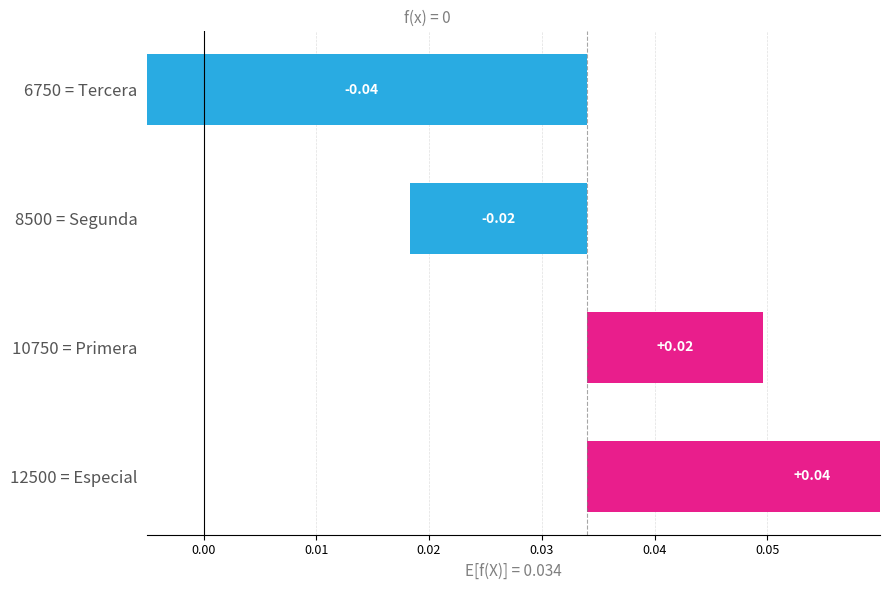

Is it true that the value at 12500 = Especial is 0.1?

False